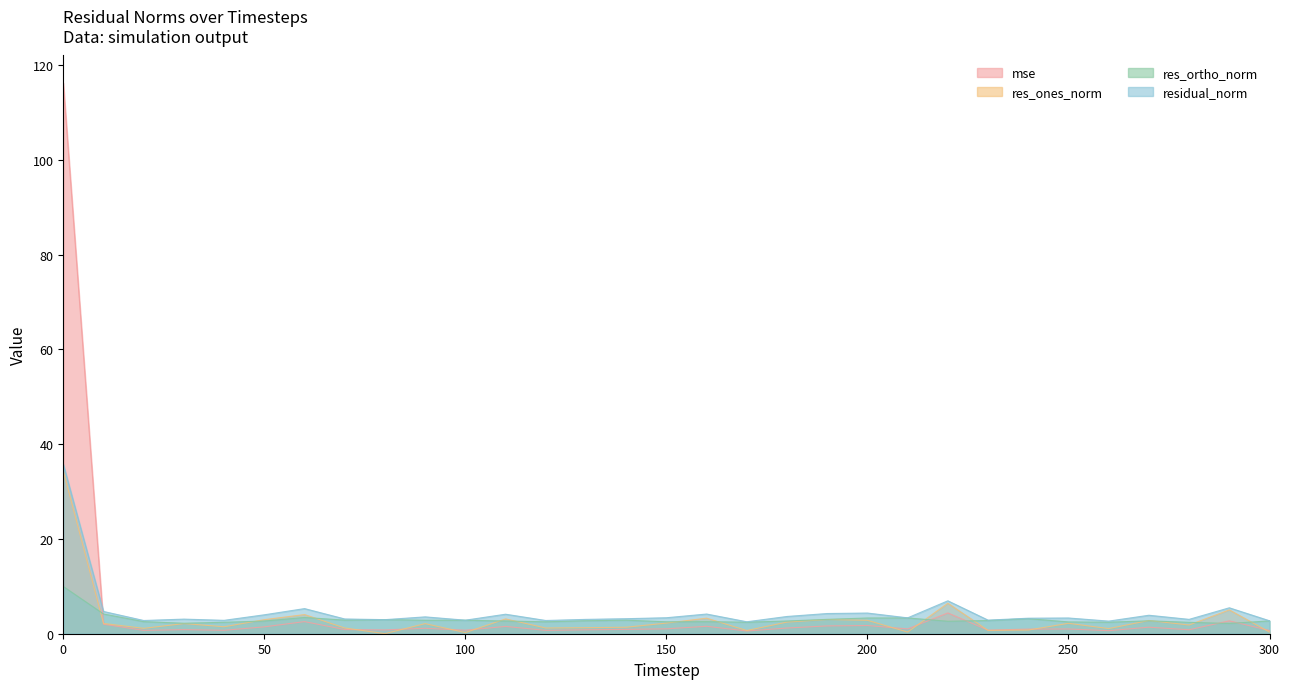

How many values in the res_ones_norm series are below 2?

15